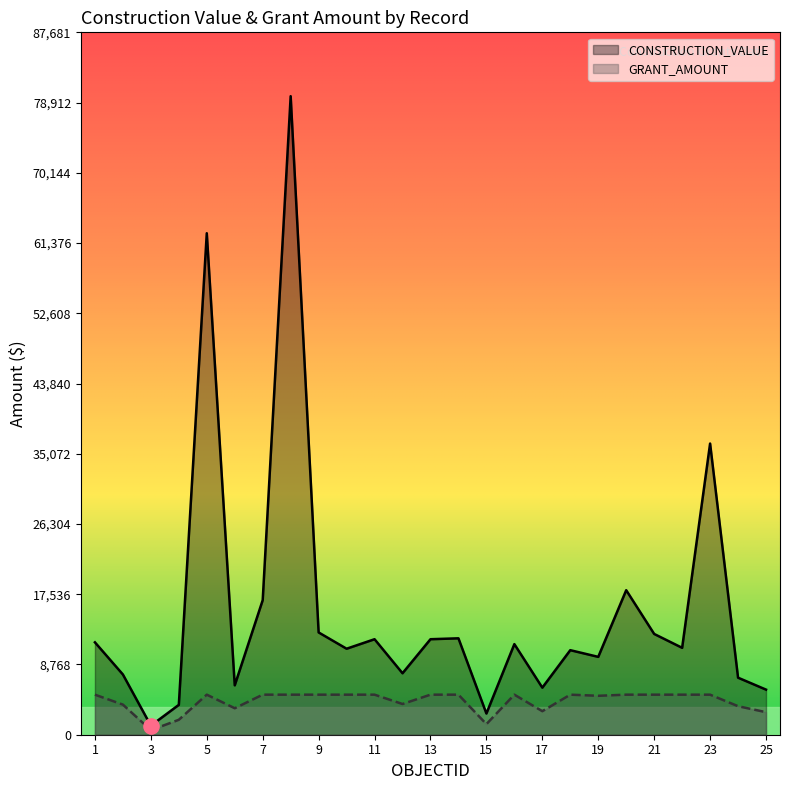

Is the value of CONSTRUCTION_VALUE at 3 greater than the value of GRANT_AMOUNT at 10?

No